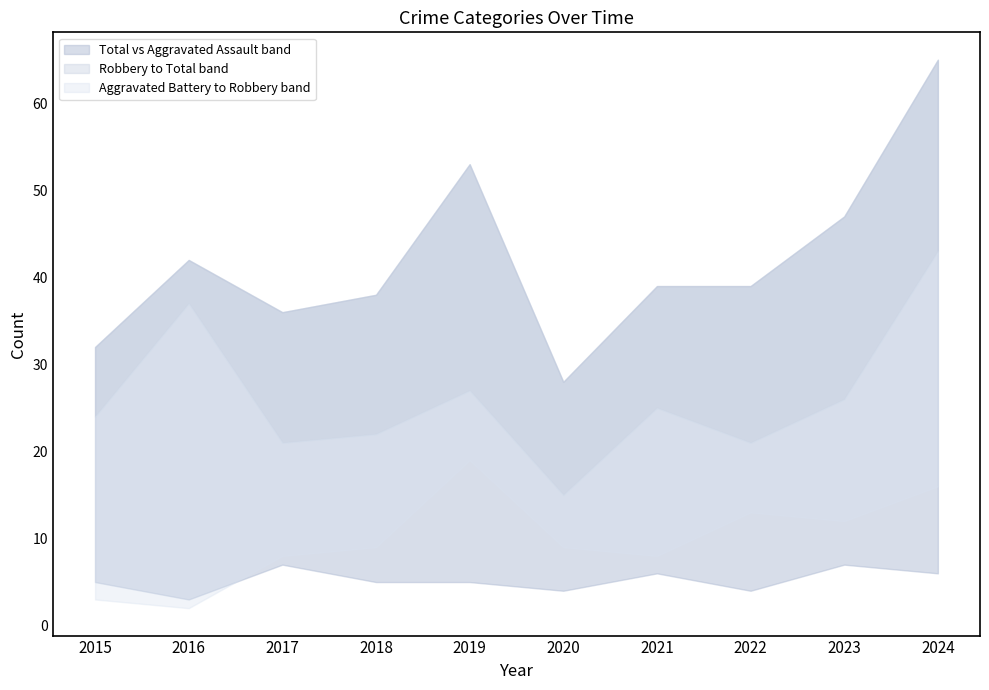

The Total series shows 47 at 2023. True or false?

True